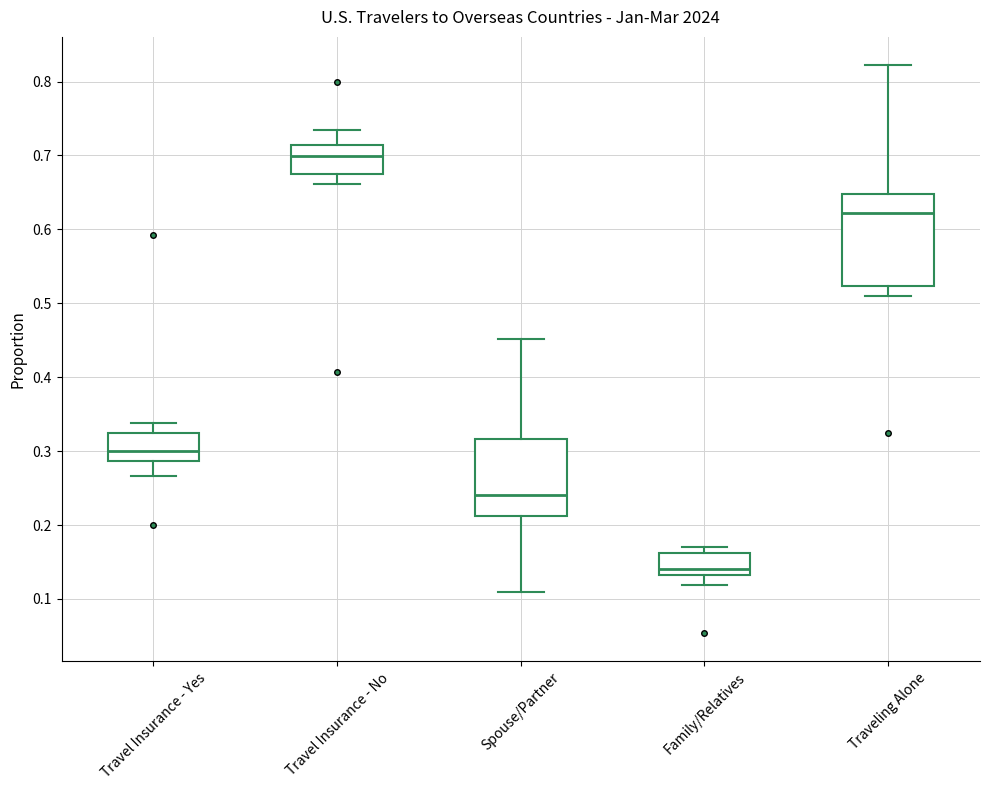

Reading left to right, read every box against the y-axis: the position of its median line, the range the box covers, and the ends of its whiskers. The values are not printed on the chart, so give them approximately, as read against the axis.

Travel Insurance - Yes: median 0.30, box 0.29 to 0.32, whiskers 0.27 to 0.34
Travel Insurance - No: median 0.70, box 0.68 to 0.71, whiskers 0.66 to 0.73
Spouse/Partner: median 0.24, box 0.21 to 0.32, whiskers 0.11 to 0.45
Family/Relatives: median 0.14, box 0.13 to 0.16, whiskers 0.12 to 0.17
Traveling Alone: median 0.62, box 0.52 to 0.65, whiskers 0.51 to 0.82